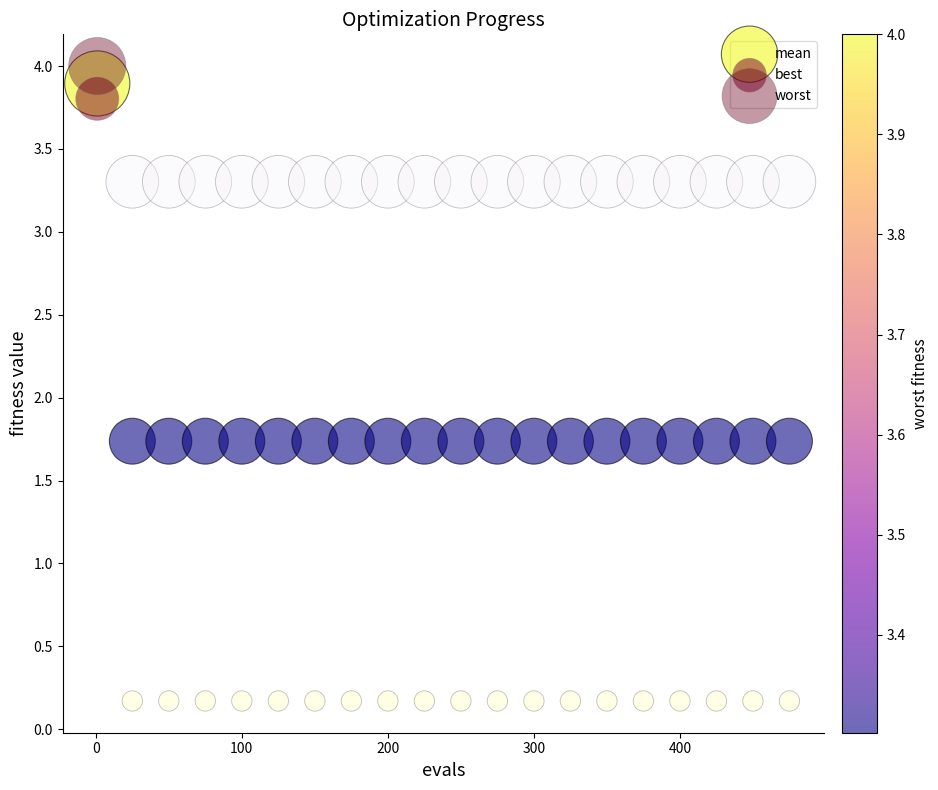

Across all data points, what is the range of X values (max minus min)?

474.0